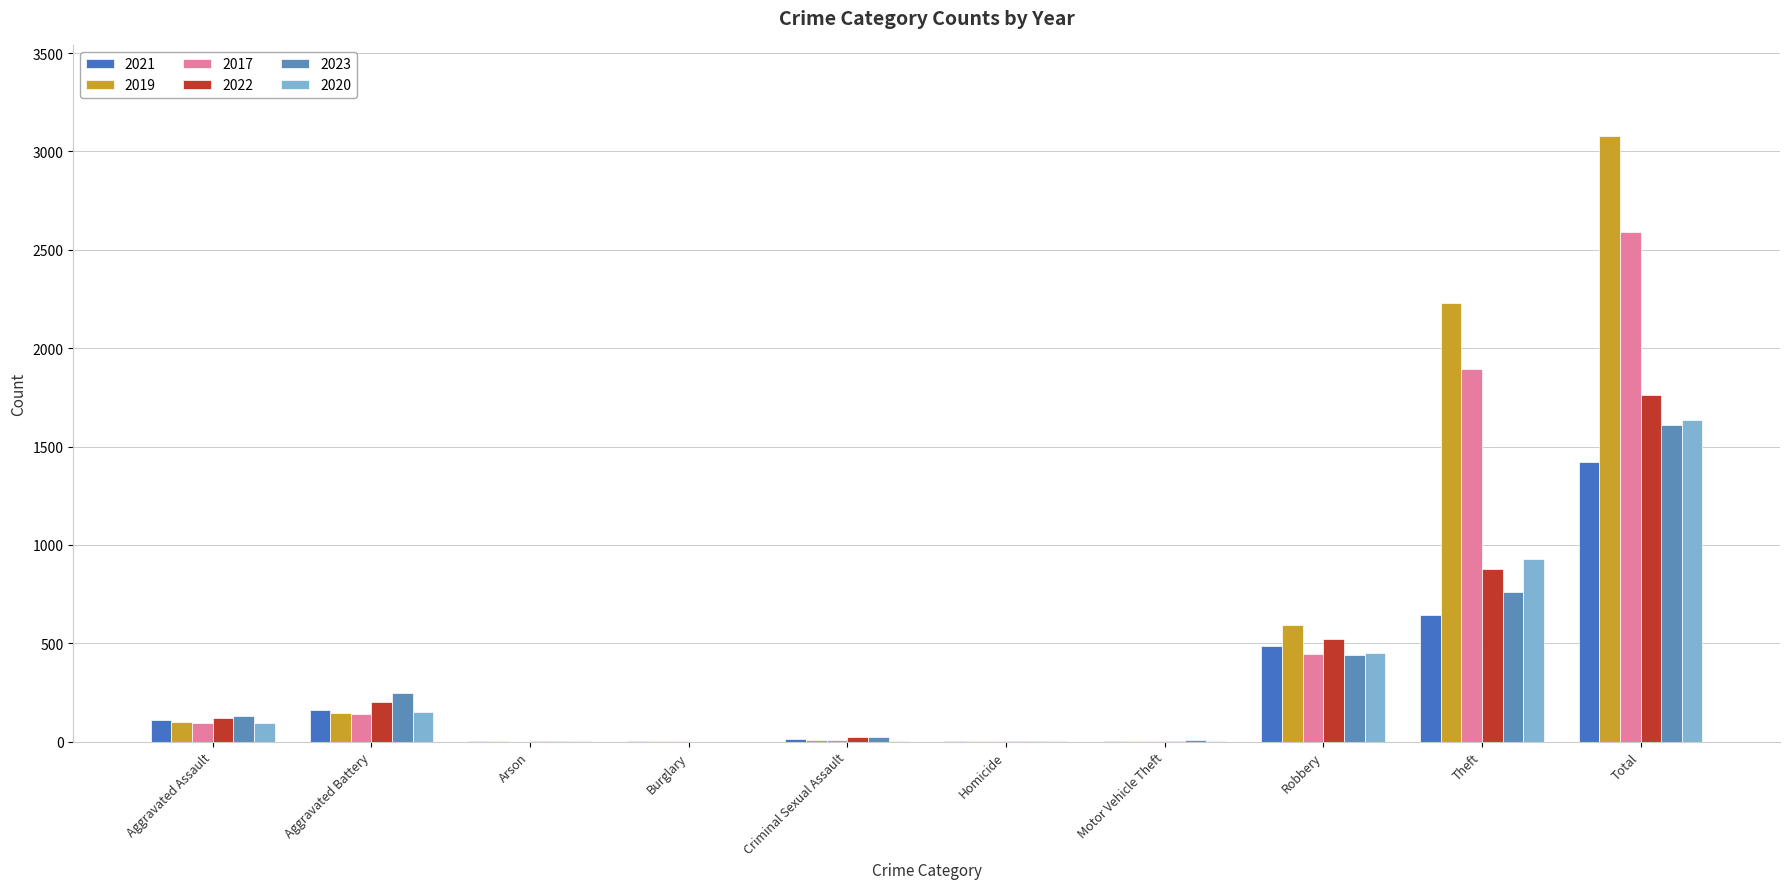

What is the total value across all series at Burglary?

4